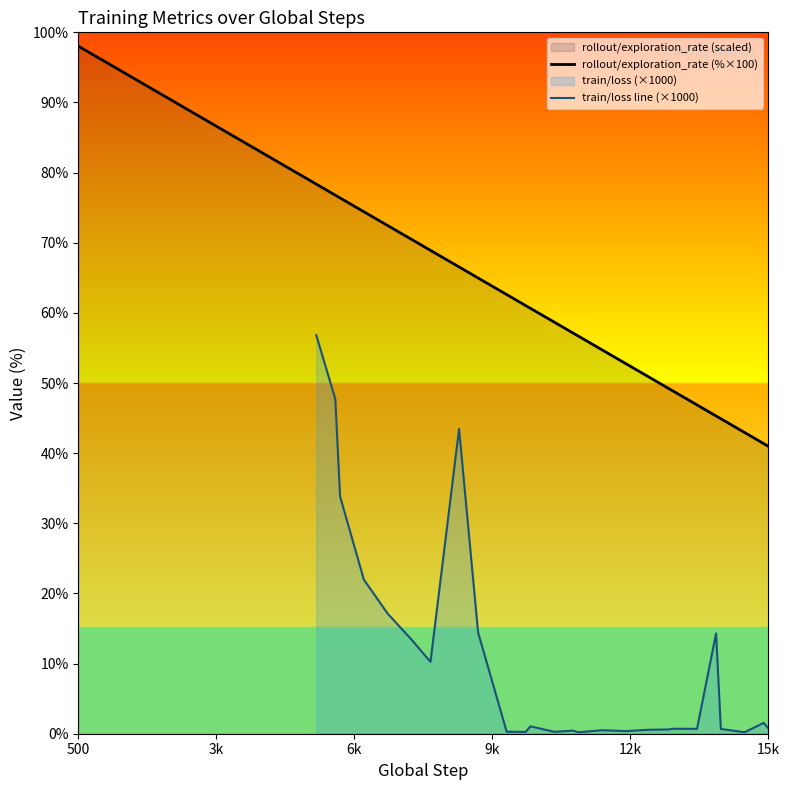

The value at 33 is 16.0. True or false?

False